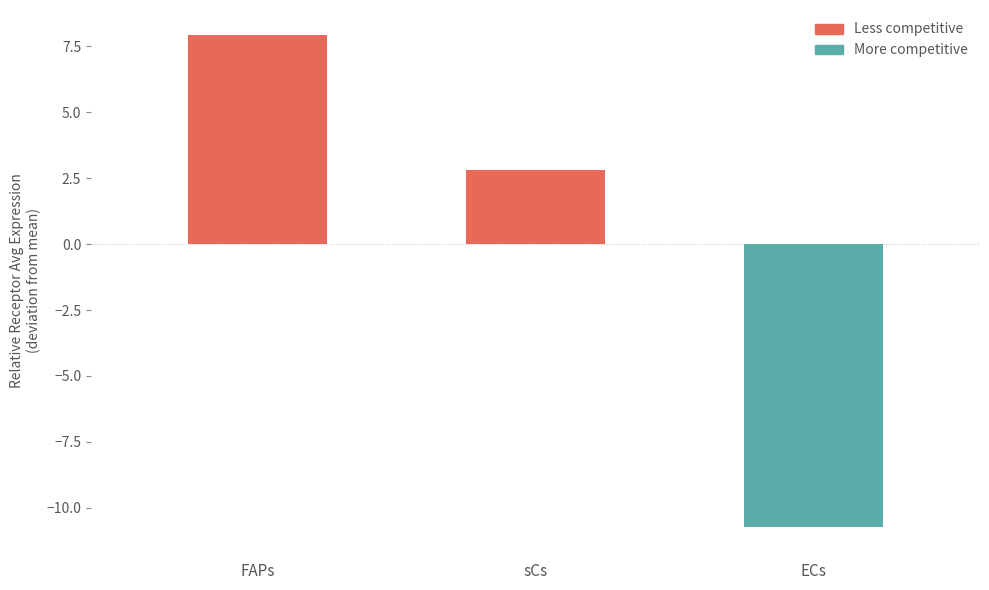

At which label does the data first exceed 2?

FAPs